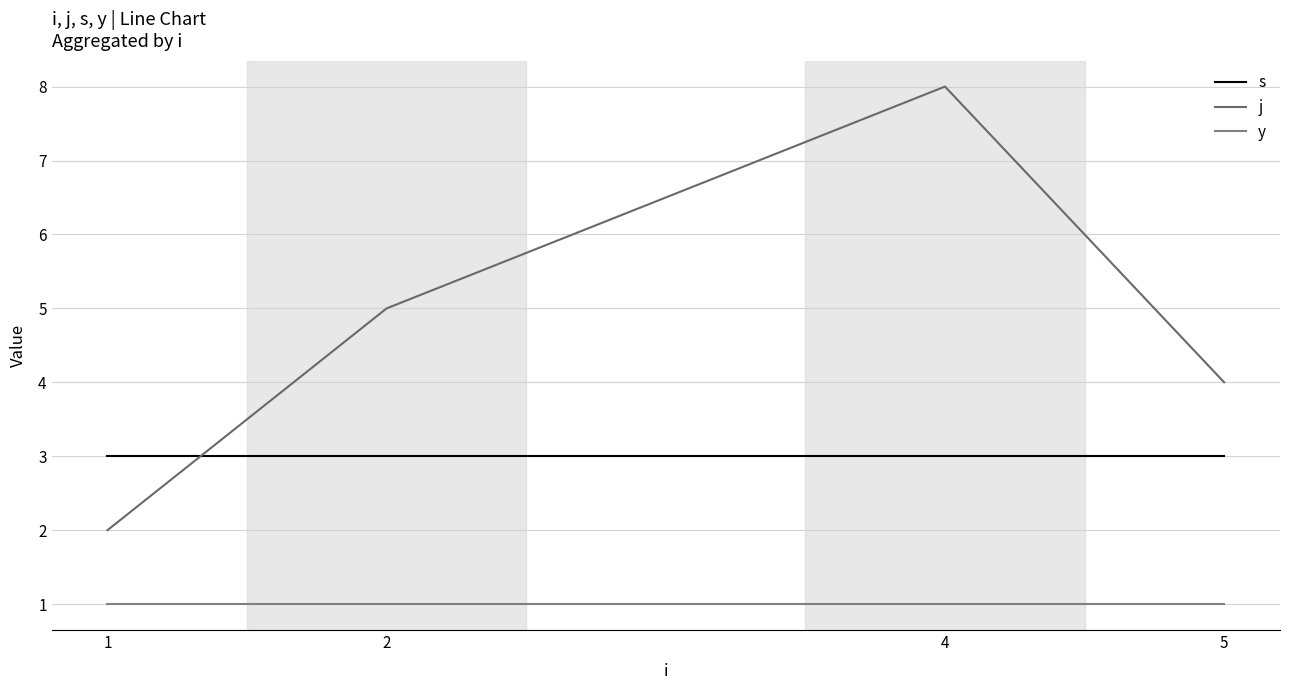

What is the sum of all j values?

19